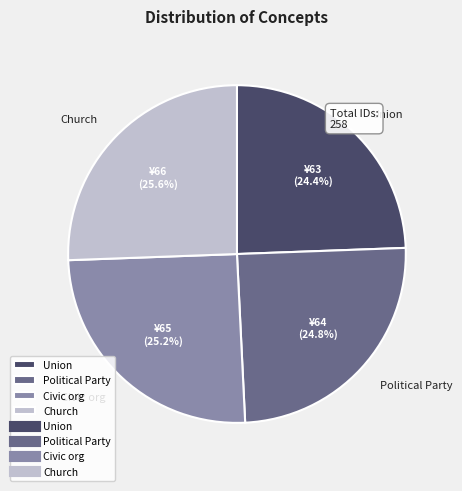

Approximately how many times larger is the value at Church compared to Political Party?

1.0